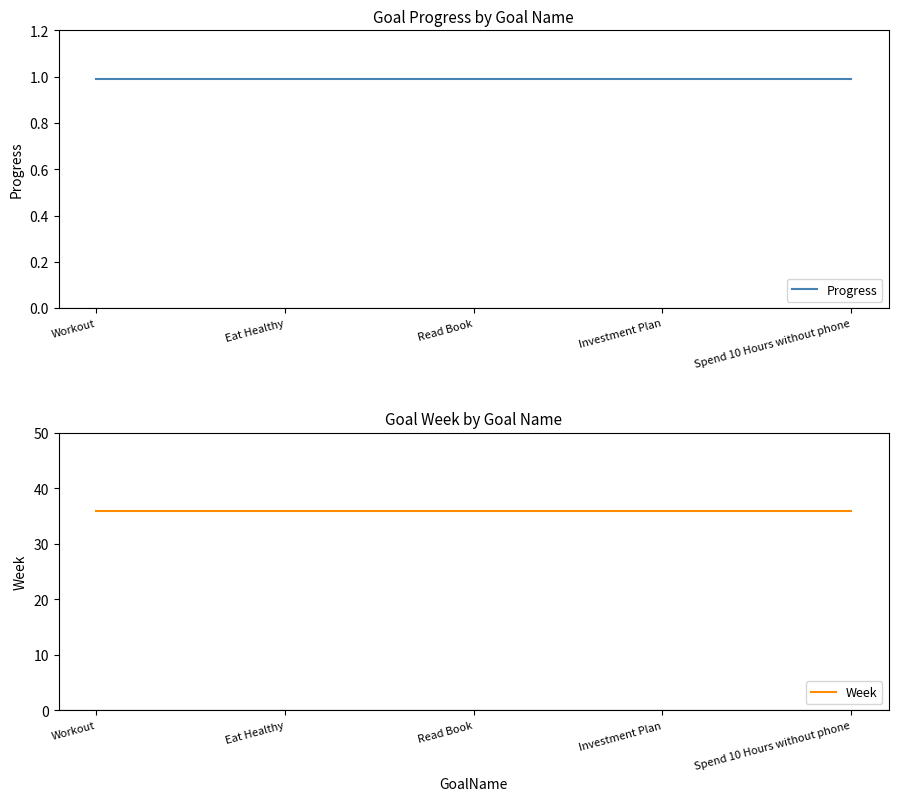

How many lines are shown in the chart?

2